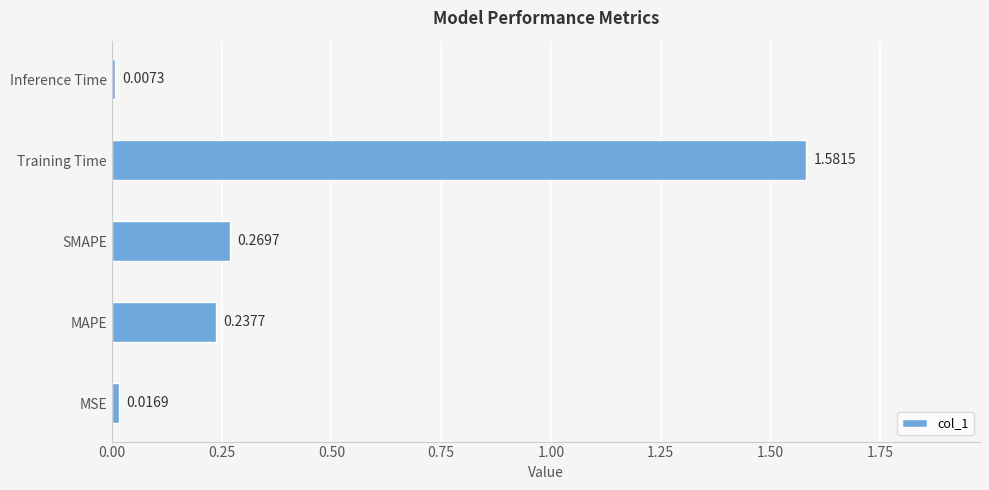

What is the sum of all values?

2.1